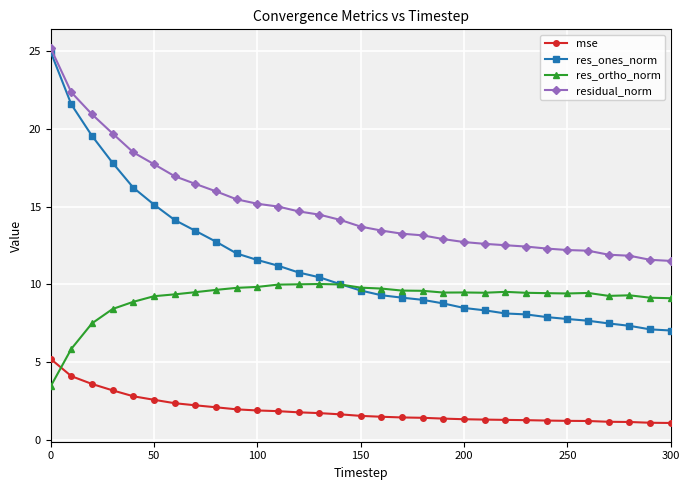

How many lines are shown in the chart?

4